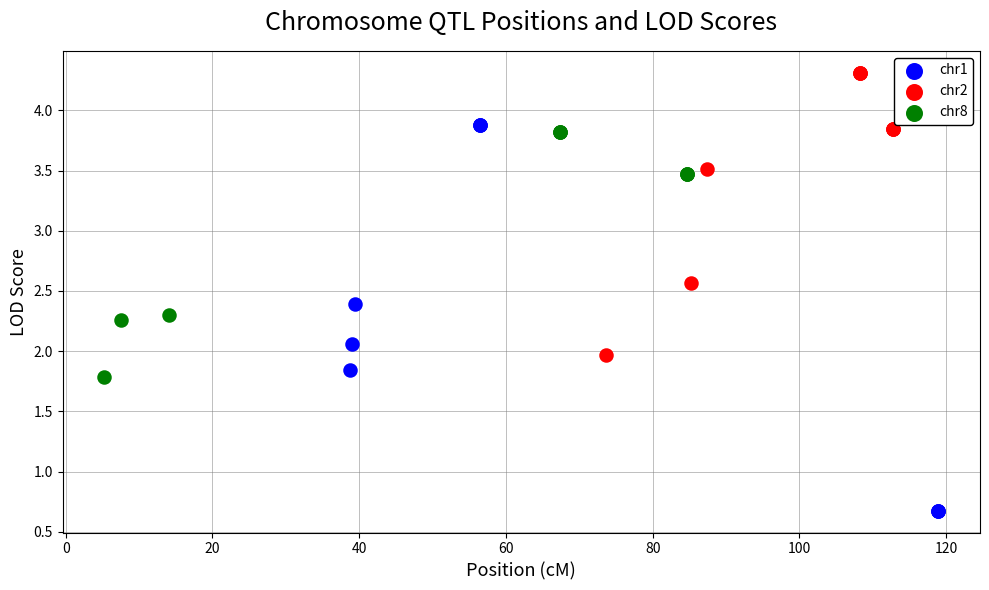

Which series has the largest Y range (max minus min)?

chr1